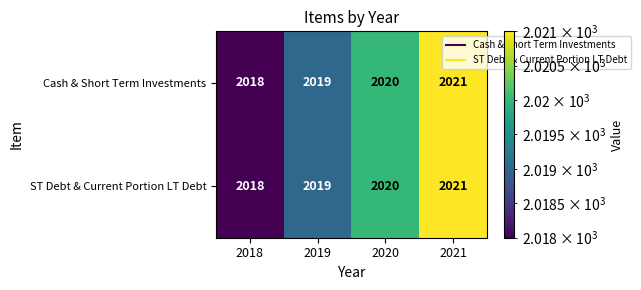

List the labels in order of Cash & Short Term Investments value, smallest first.

2018, 2019, 2020, 2021